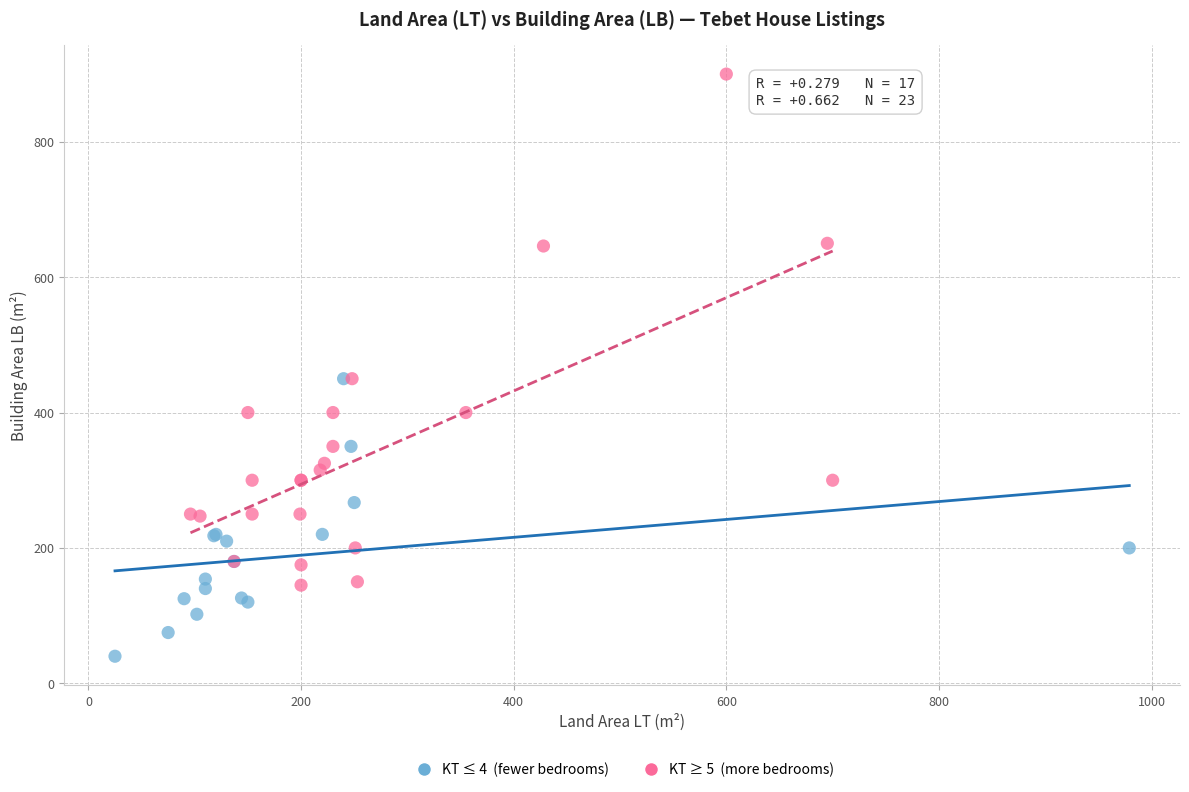

What are all the series names shown in the legend?

KT ≤ 4 (fewer bedrooms), KT ≥ 5 (more bedrooms)